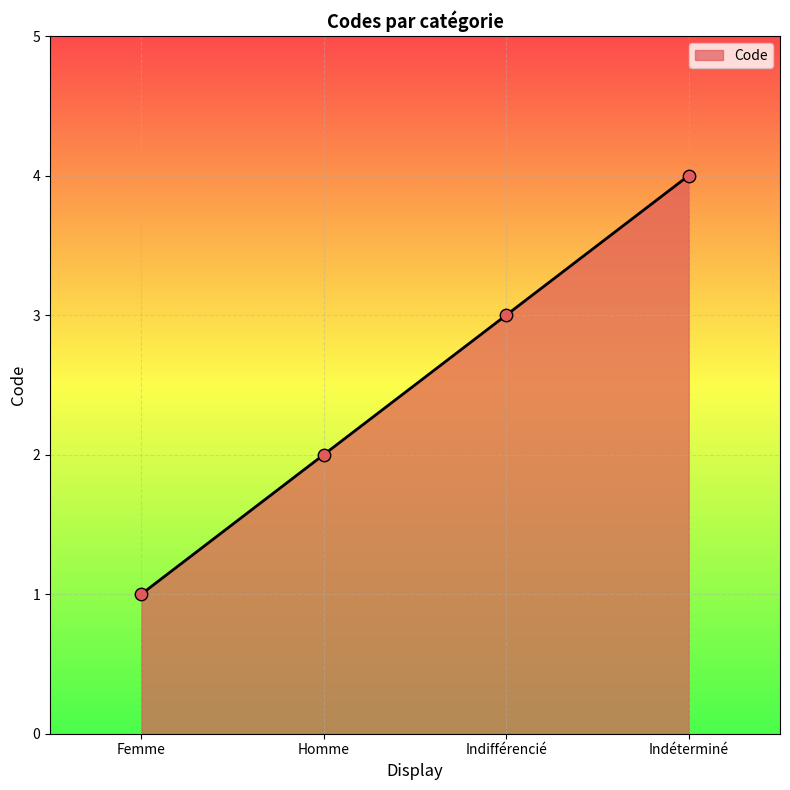

Which has a higher value, Indifférencié or Indéterminé?

Indéterminé